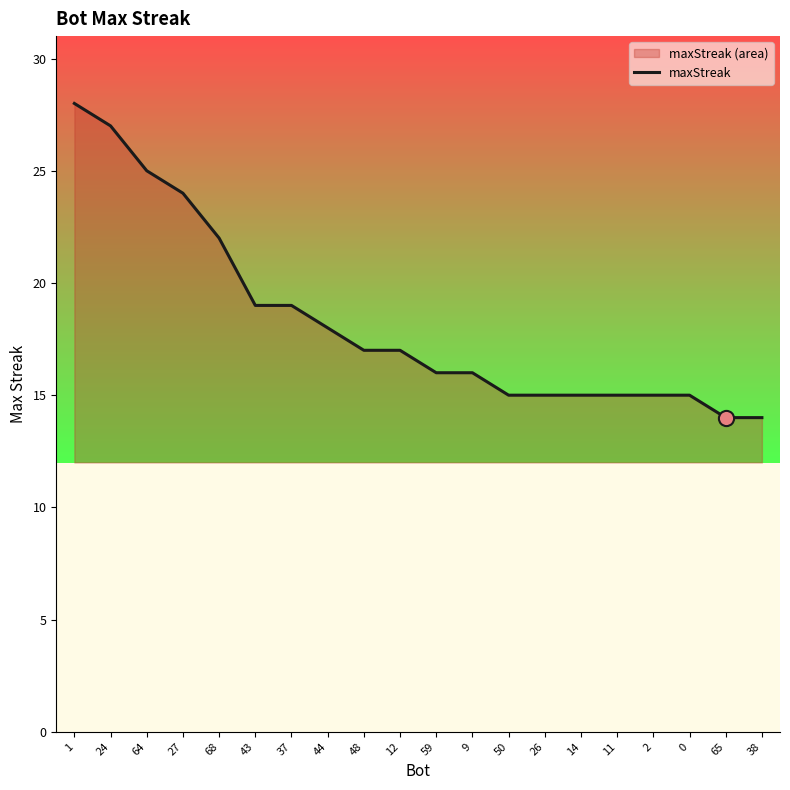

Approximately how many times larger is the value at 26 compared to 12?

0.9